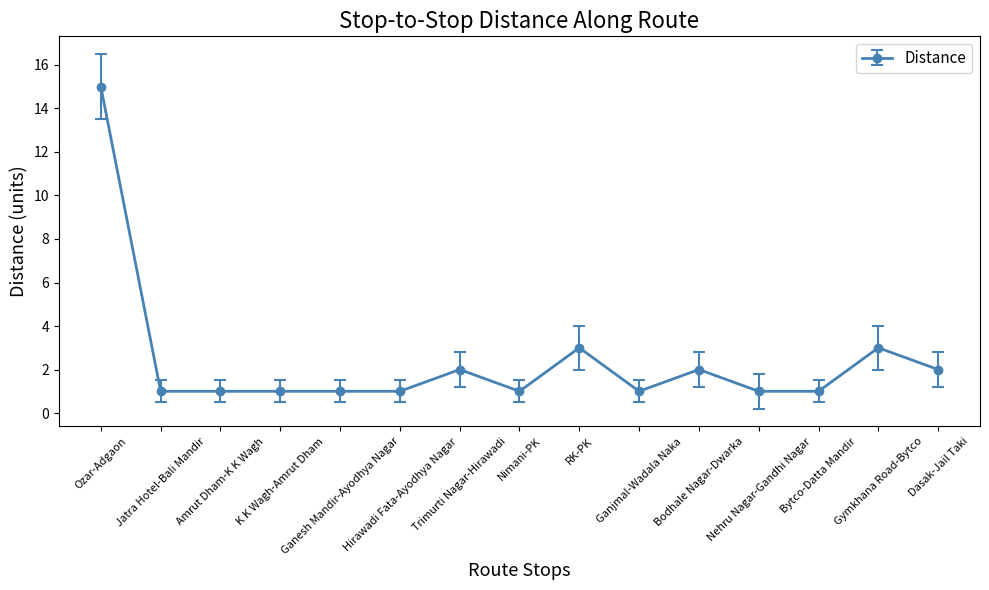

Does the chart have visible grid lines?

No